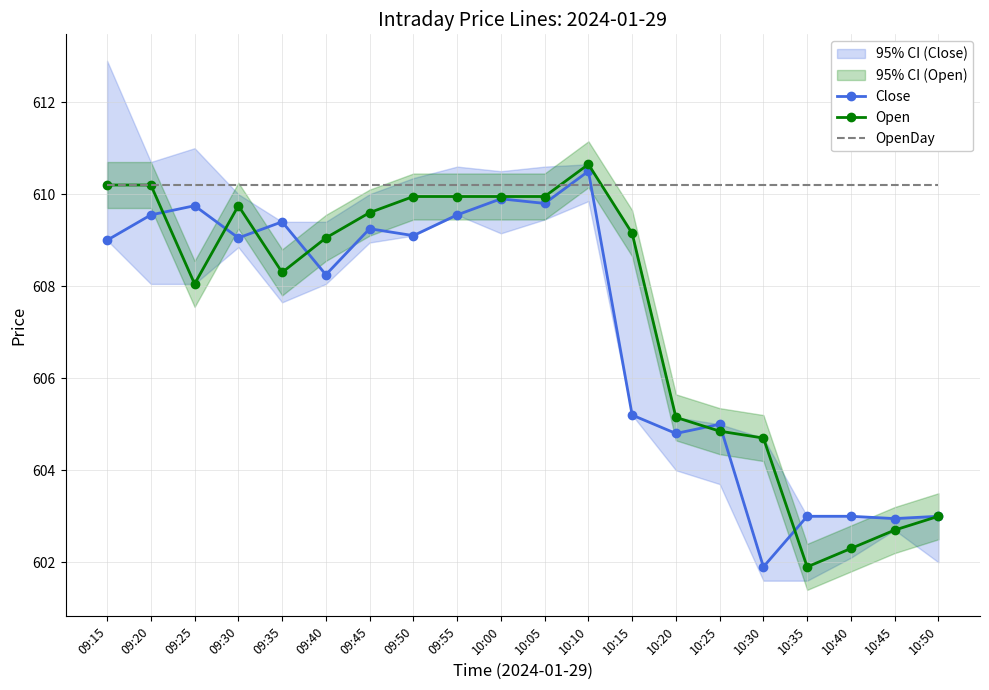

Is it true that Open equals 601.9 at 10:35?

True